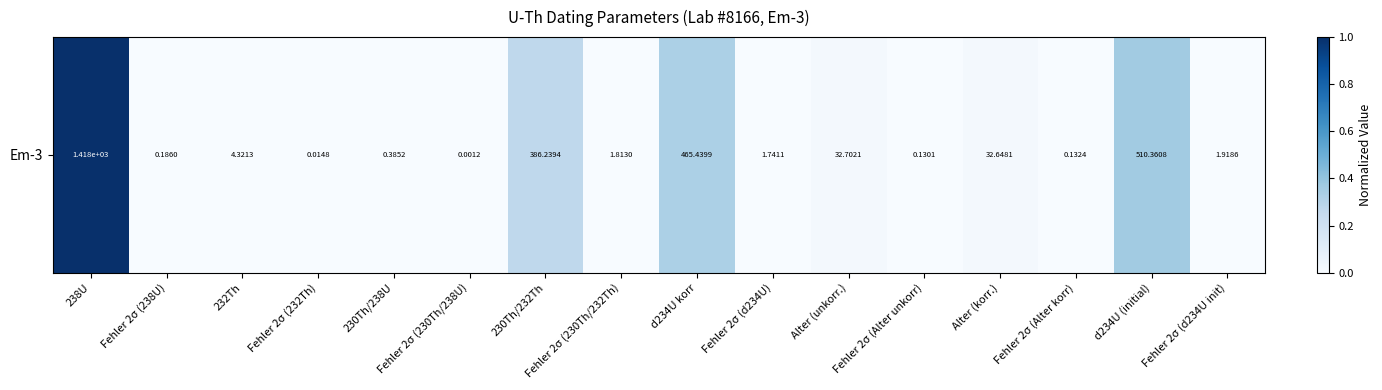

Rank the categories by value from highest to lowest.

238U, d234U (initial), d234U korr, 230Th/232Th, Alter (unkorr.), Alter (korr.), 232Th, Fehler 2σ (d234U init), Fehler 2σ (230Th/232Th), Fehler 2σ (d234U), 230Th/238U, Fehler 2σ (238U), Fehler 2σ (Alter korr), Fehler 2σ (Alter unkorr), Fehler 2σ (232Th), Fehler 2σ (230Th/238U)